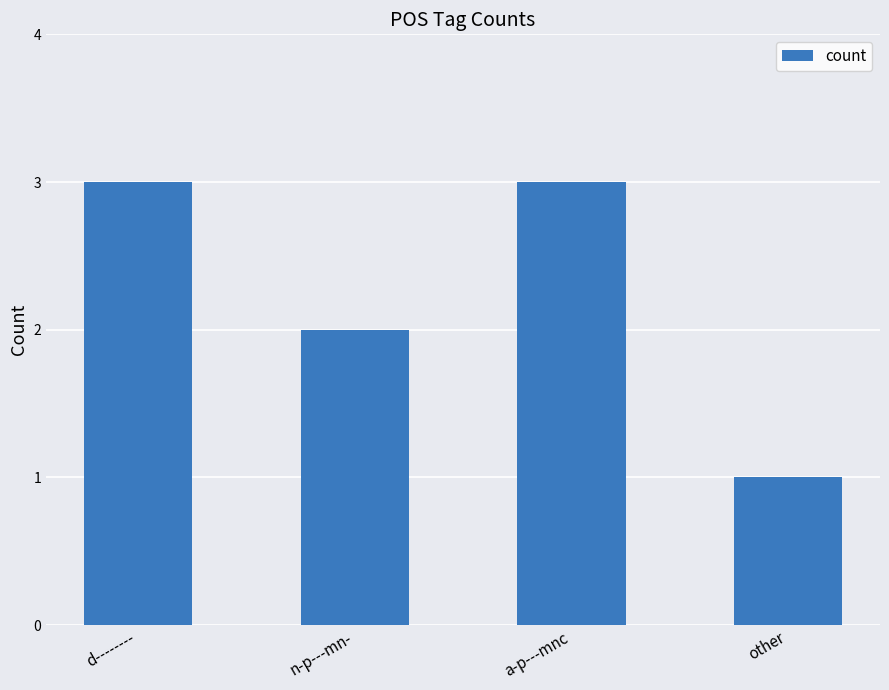

Reading right to left, list all the values displayed in this chart.

other=1	a-p---mnc=3	n-p---mn-=2	d--------=3